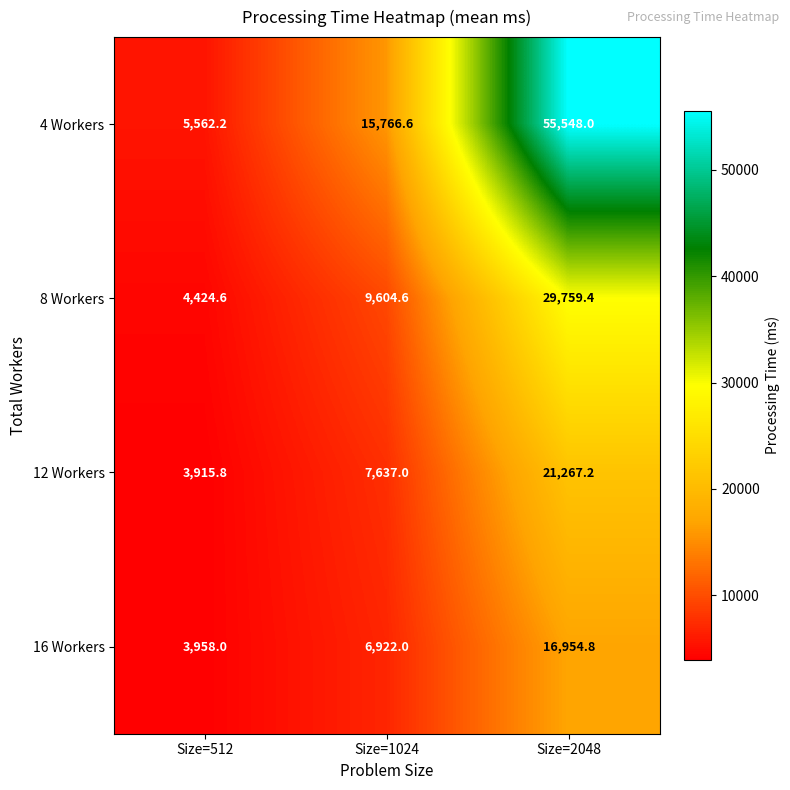

At how many categories does at least one series exceed 29777?

1